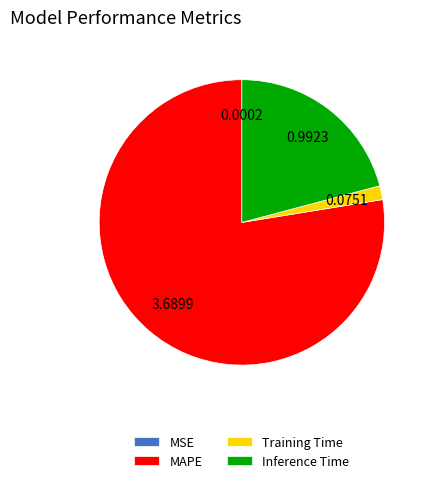

What is the largest slice in the pie chart?

MAPE